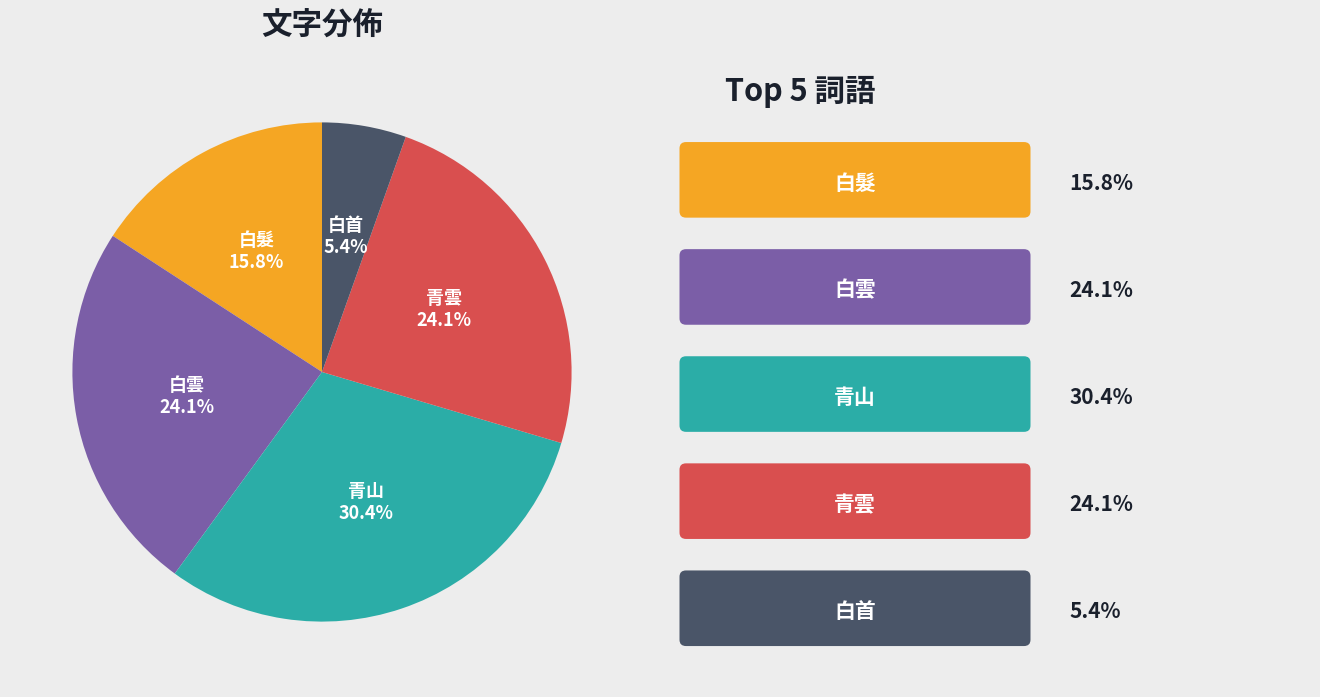

To the nearest percent, what portion does 青山 represent?

30%